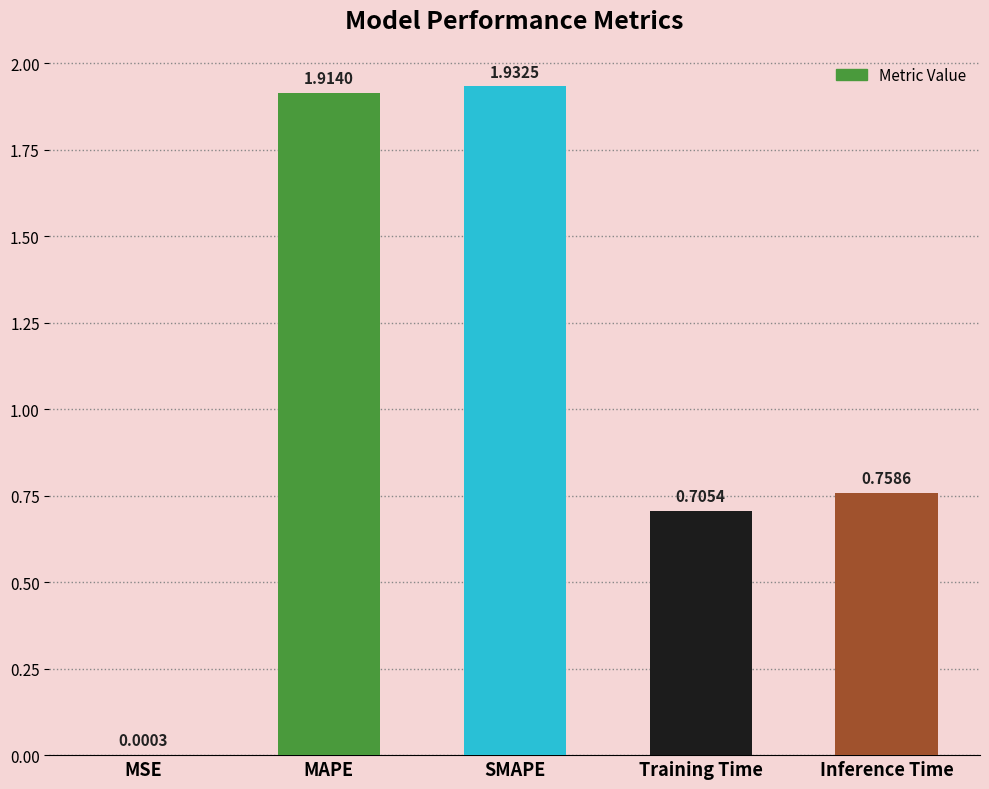

Which category has the highest value across all series?

SMAPE